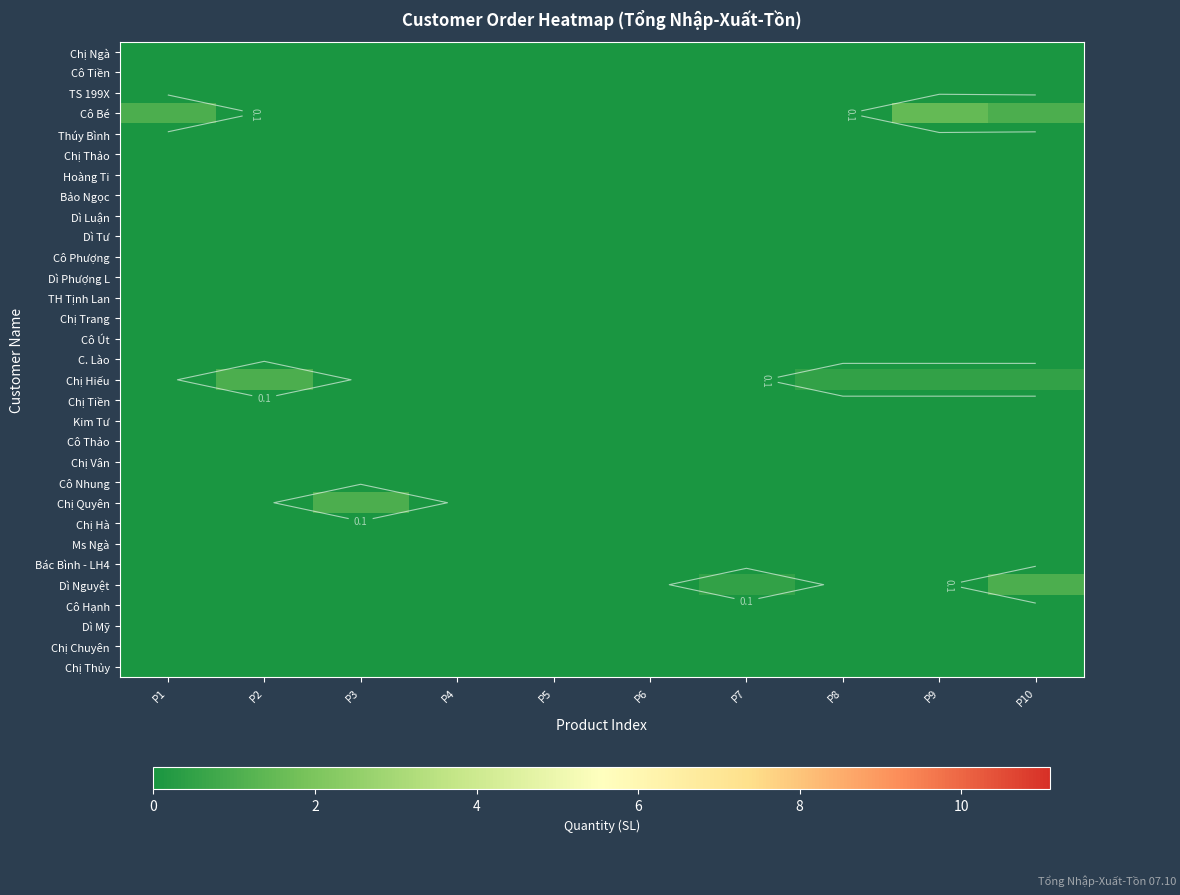

What is the total value across all series at P2?

1.0